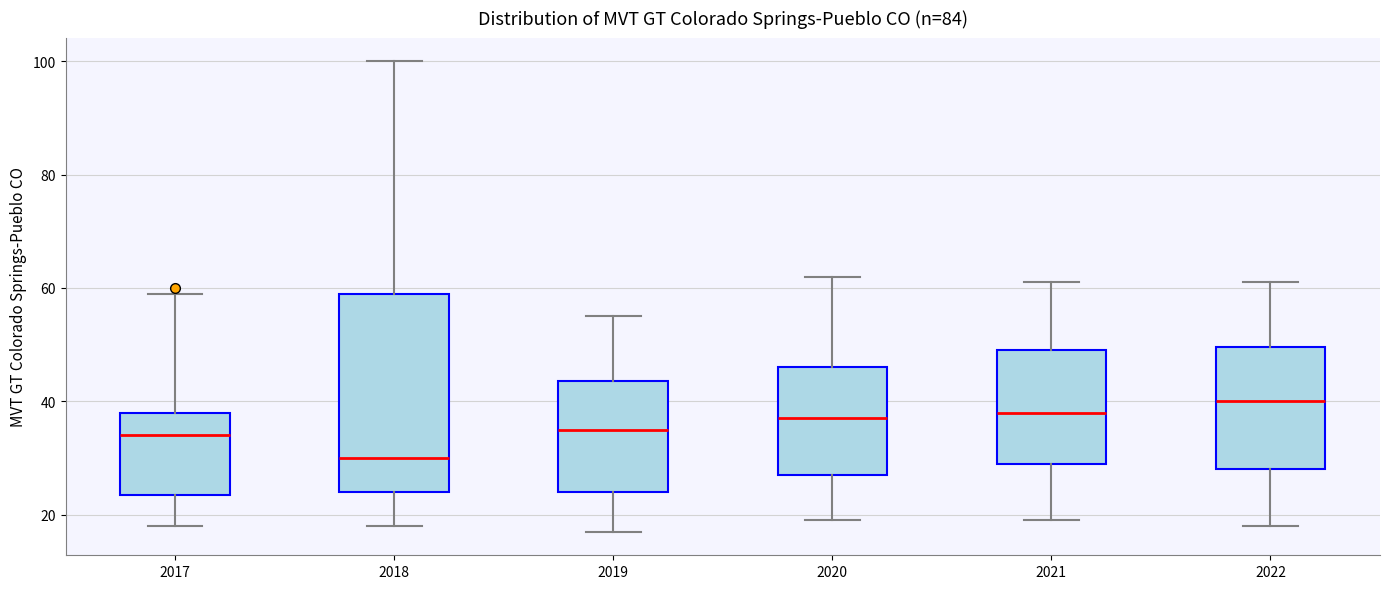

Reading left to right, transcribe this box plot: for each box, give where its median line is, the range the box spans, and where its two whiskers end, as read against the y-axis. The values are not printed on the chart, so give them approximately, as read against the axis.

2017: median 34, box 24 to 38, whiskers 18 to 60
2018: median 30, box 24 to 60, whiskers 18 to 100
2019: median 36, box 24 to 44, whiskers 18 to 56
2020: median 38, box 28 to 46, whiskers 20 to 62
2021: median 38, box 30 to 50, whiskers 20 to 62
2022: median 40, box 28 to 50, whiskers 18 to 62